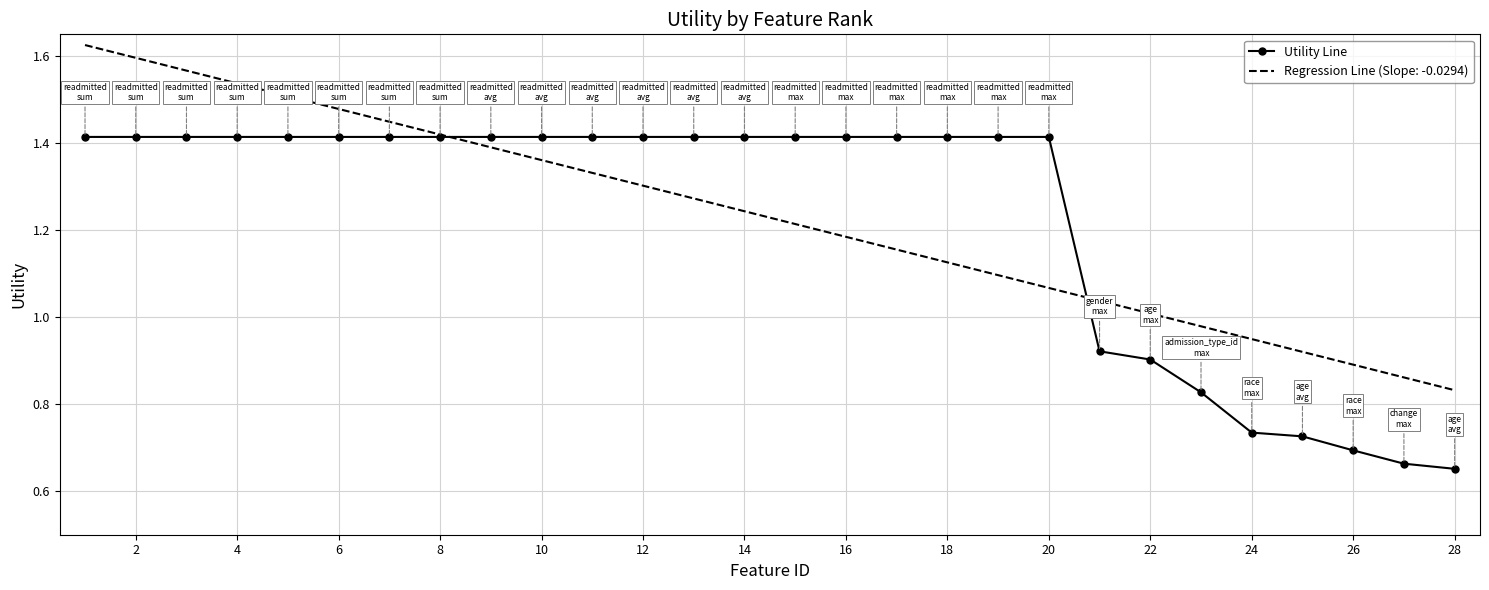

List the series in order of their peak value, highest first.

Regression Line (Slope: -0.0294), Utility Line